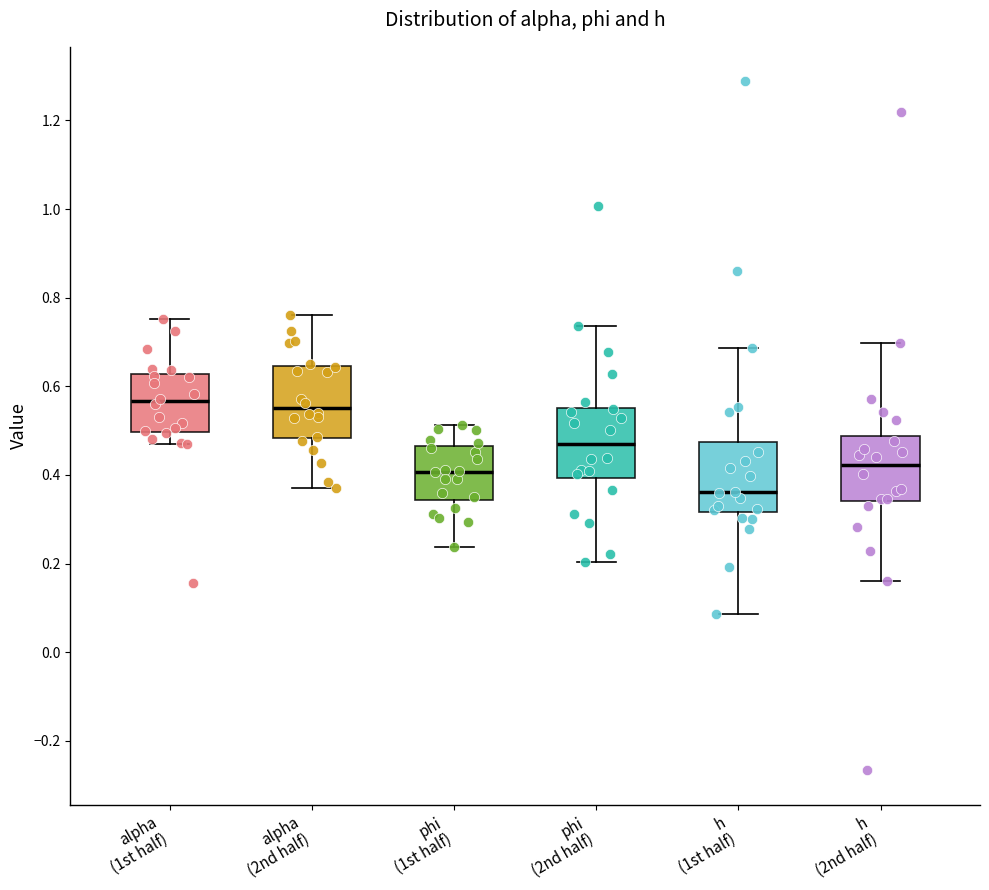

Reading left to right, read every box against the y-axis: the position of its median line, the range the box covers, and the ends of its whiskers. The values are not printed on the chart, so give them approximately, as read against the axis.

alpha (1st half): median 0.56, box 0.50 to 0.62, whiskers 0.48 to 0.76
alpha (2nd half): median 0.56, box 0.48 to 0.64, whiskers 0.36 to 0.76
phi (1st half): median 0.40, box 0.34 to 0.46, whiskers 0.24 to 0.52
phi (2nd half): median 0.46, box 0.40 to 0.56, whiskers 0.20 to 0.74
h (1st half): median 0.36, box 0.32 to 0.48, whiskers 0.08 to 0.68
h (2nd half): median 0.42, box 0.34 to 0.48, whiskers 0.16 to 0.70